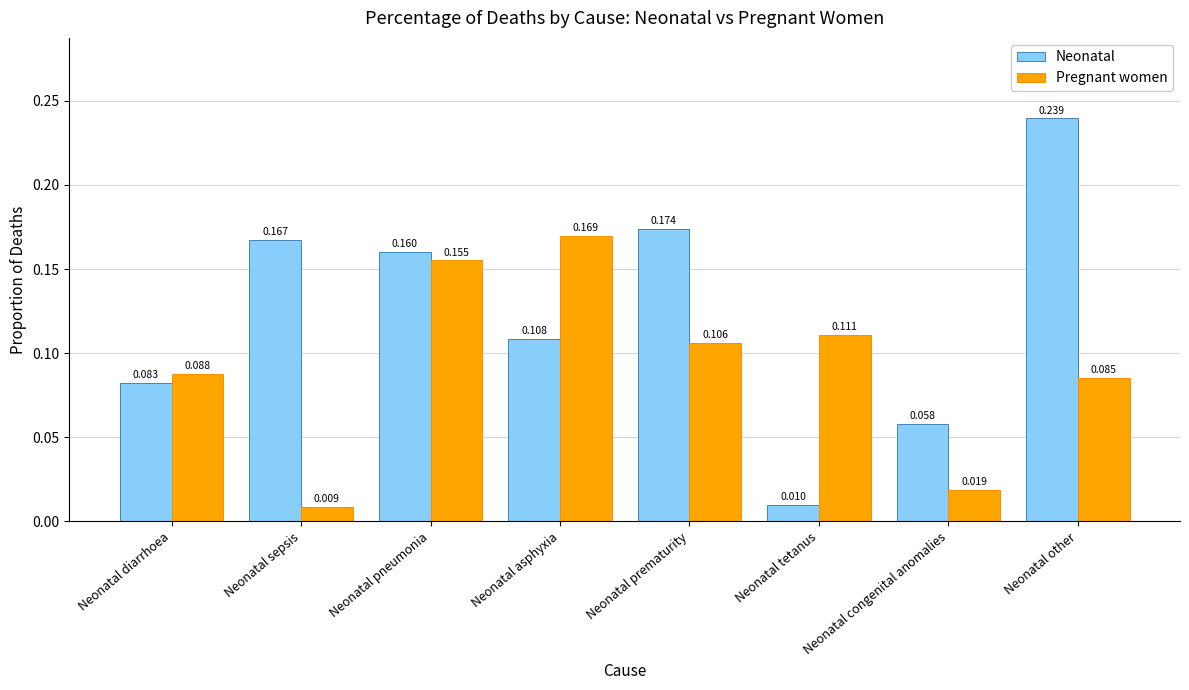

Which category has the lowest value across all series?

Neonatal sepsis